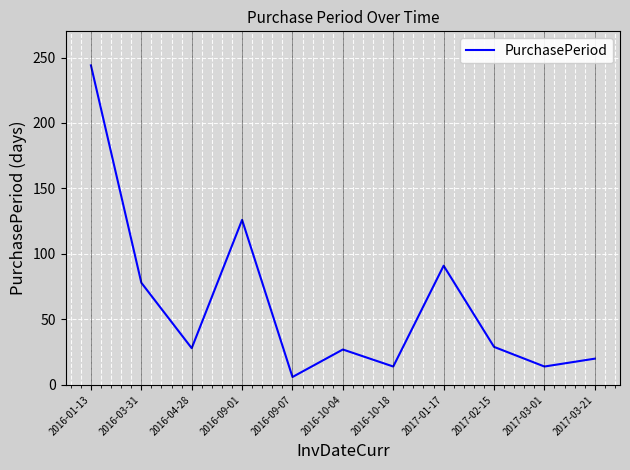

What is the change in value from 2016-01-13 to 2017-02-15?

-215